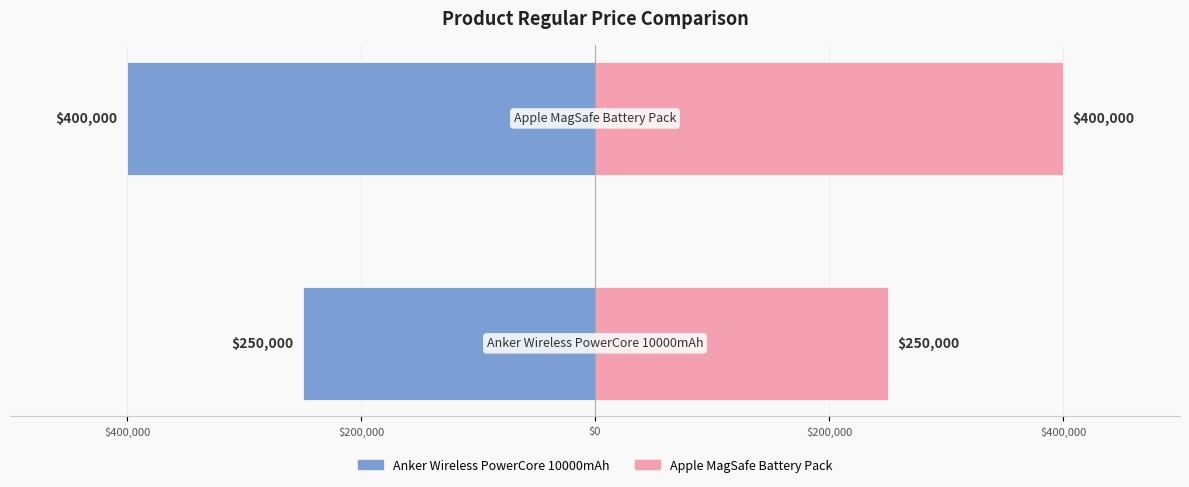

Rank the series by their average value, from highest to lowest.

Apple MagSafe Battery Pack, Anker Wireless PowerCore 10000mAh